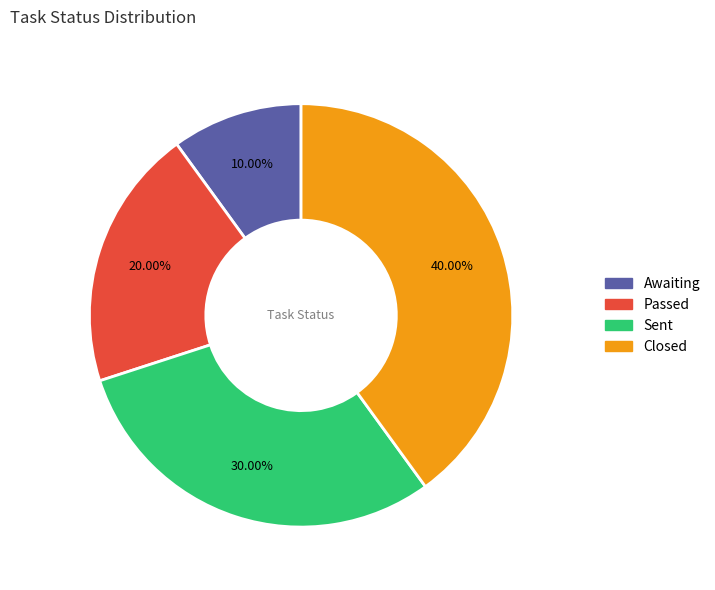

What is the largest slice in the pie chart?

Closed